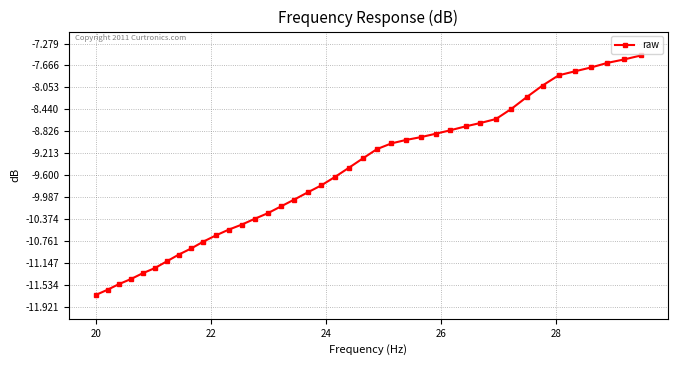

Is this an area chart (filled region under the line)?

No